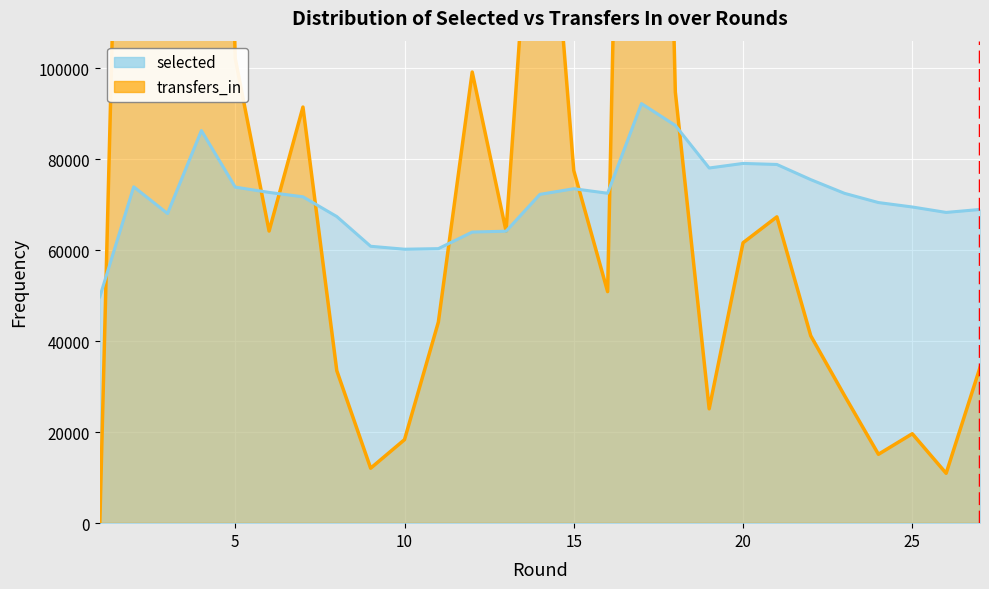

The value of transfers_in at 8 is 16232. True or false?

False